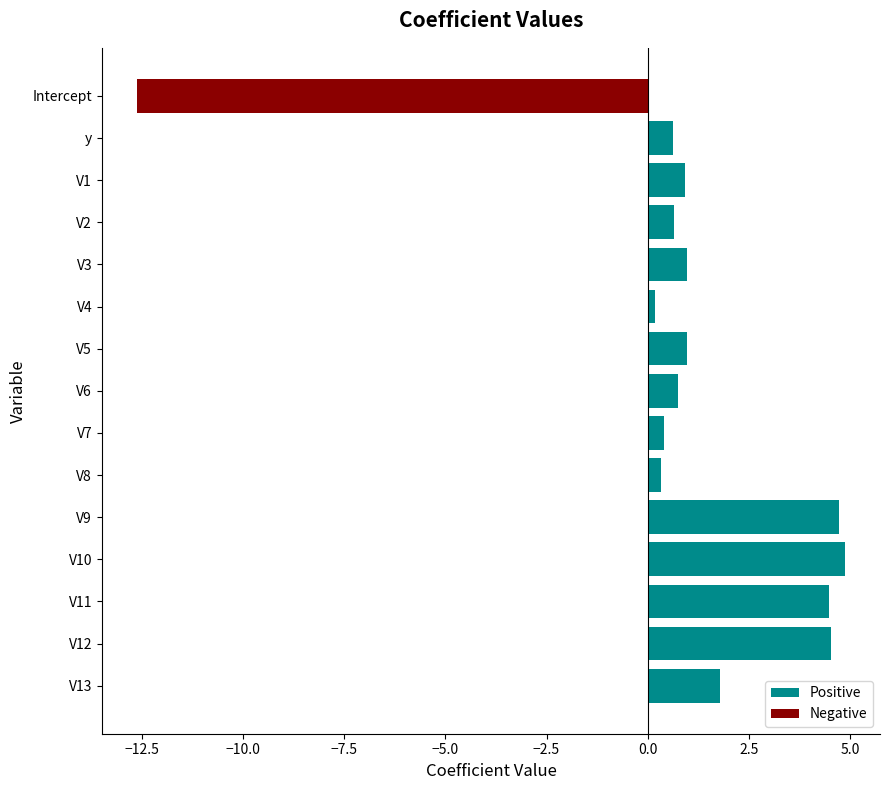

How many values in the Positive series exceed 0?

14